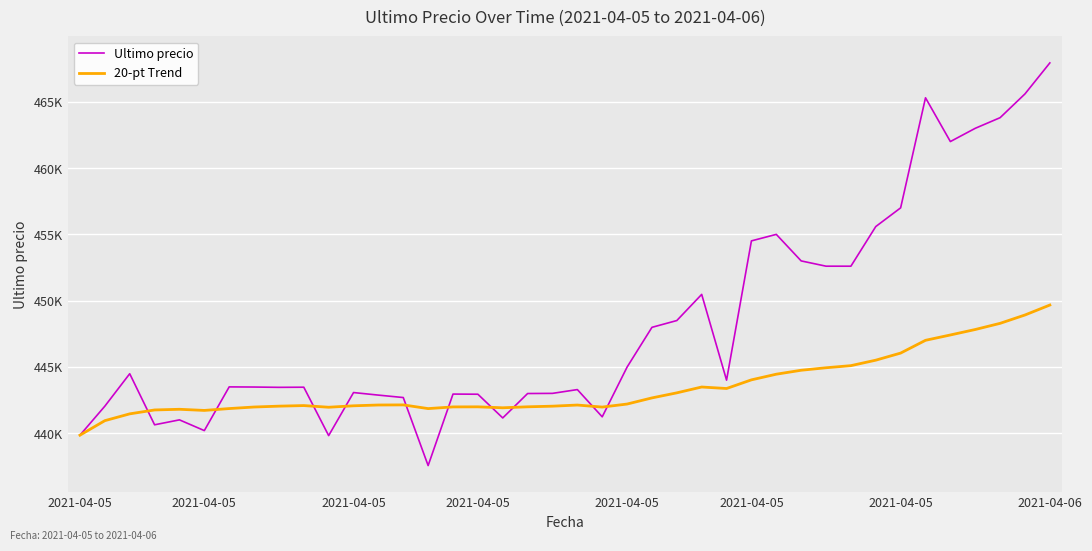

What is the smallest value displayed?

437562